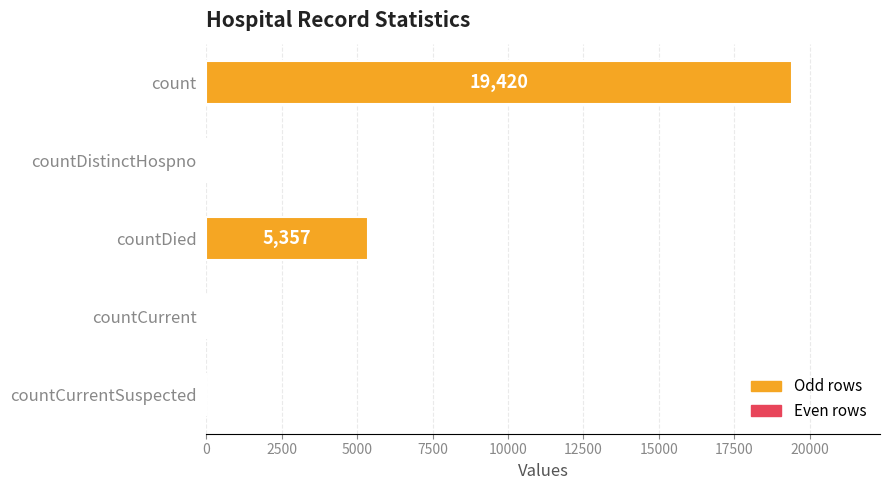

Count the number of categories in the chart.

5